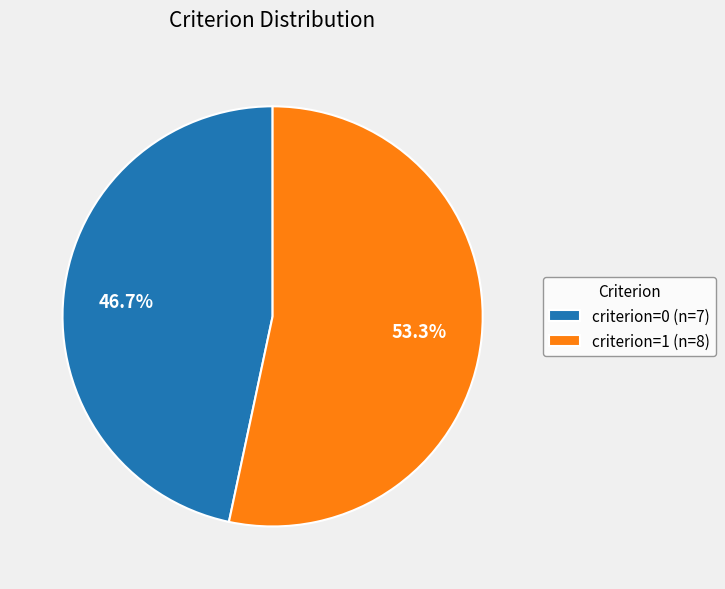

To the nearest percent, what portion does criterion=1 represent?

53%